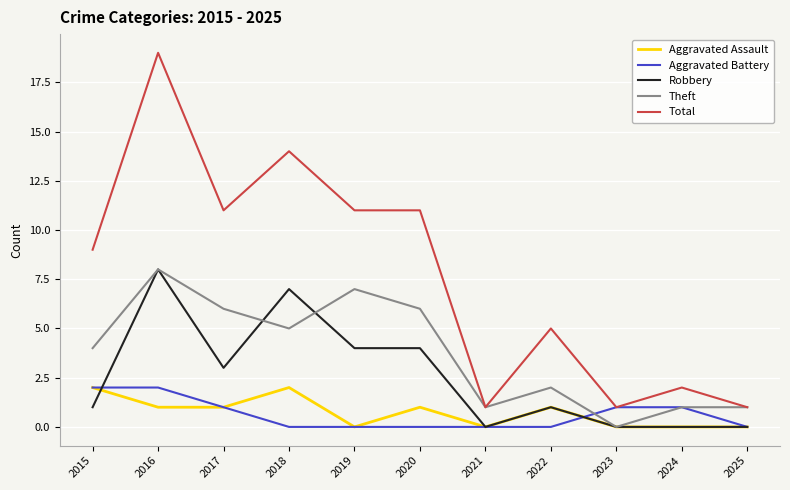

Which series has the largest total across all categories?

Total